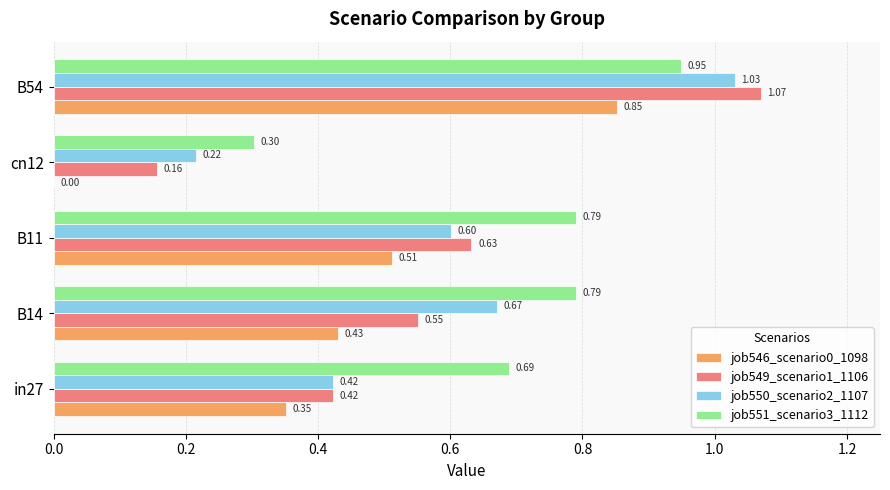

Which series changed the most between B11 and cn12?

job546_scenario0_1098